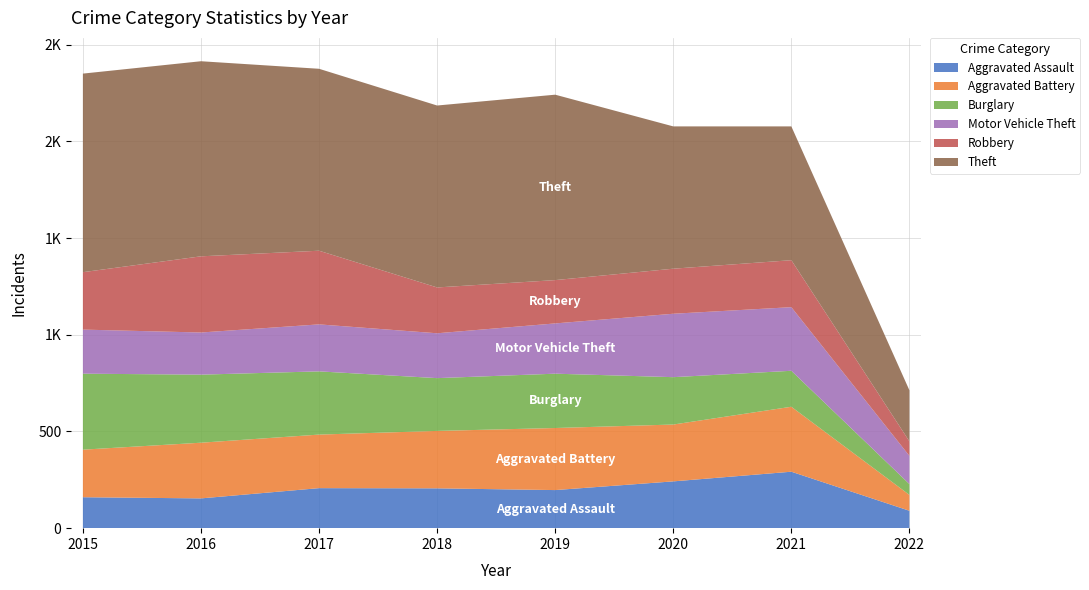

Reading left to right, extract all data points from this chart.

Aggravated Assault: 160	154	207	206	197	242	292	90
Aggravated Battery: 246	288	277	297	321	294	336	82
Burglary: 393	352	327	273	281	245	186	56
Motor Vehicle Theft: 228	218	243	232	260	328	329	146
Robbery: 297	394	381	237	224	233	243	75
Theft: 1027	1009	941	941	959	736	692	264